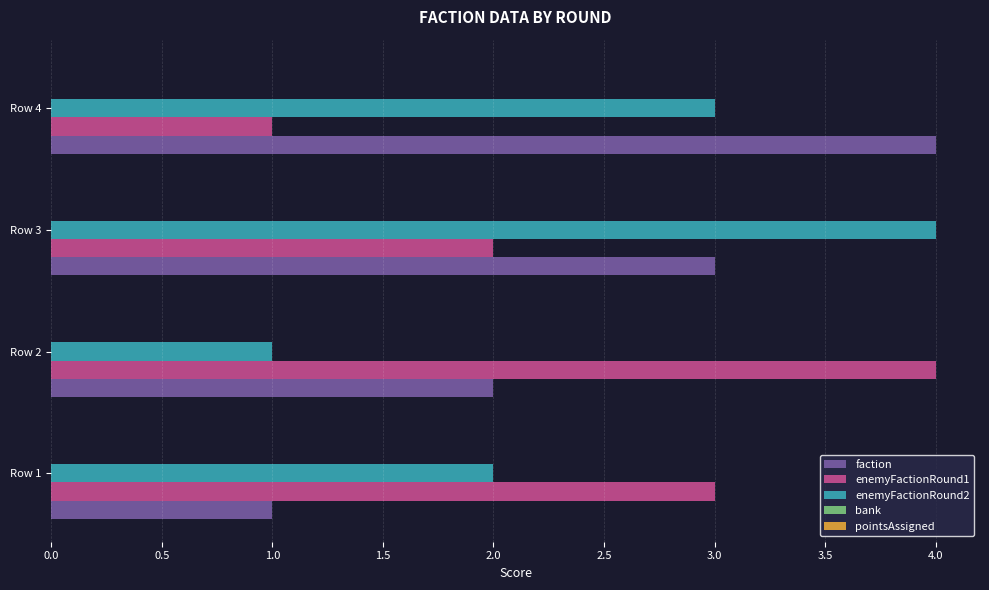

Rank the series at Row 2 from lowest to highest value.

enemyFactionRound2, faction, enemyFactionRound1